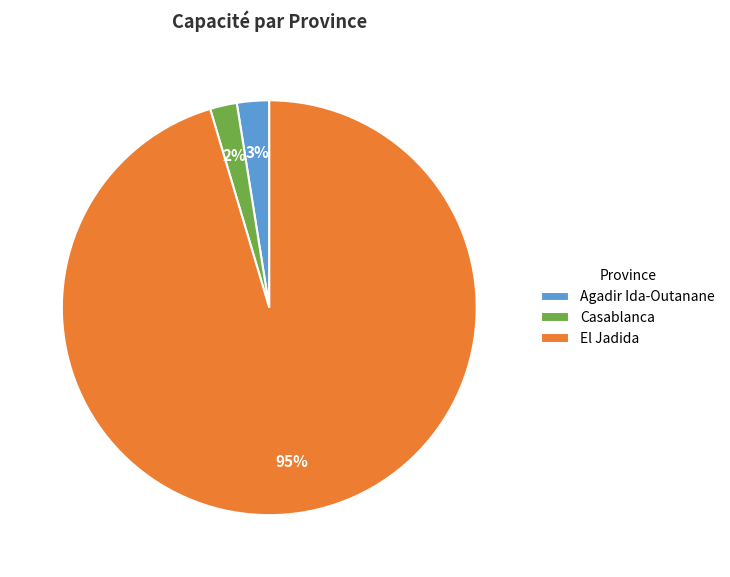

Which slice is the largest?

El Jadida